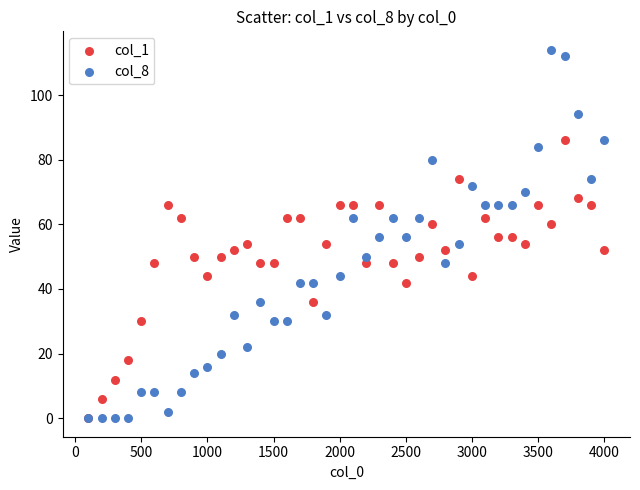

What are all the series names shown in the legend?

col_1, col_8